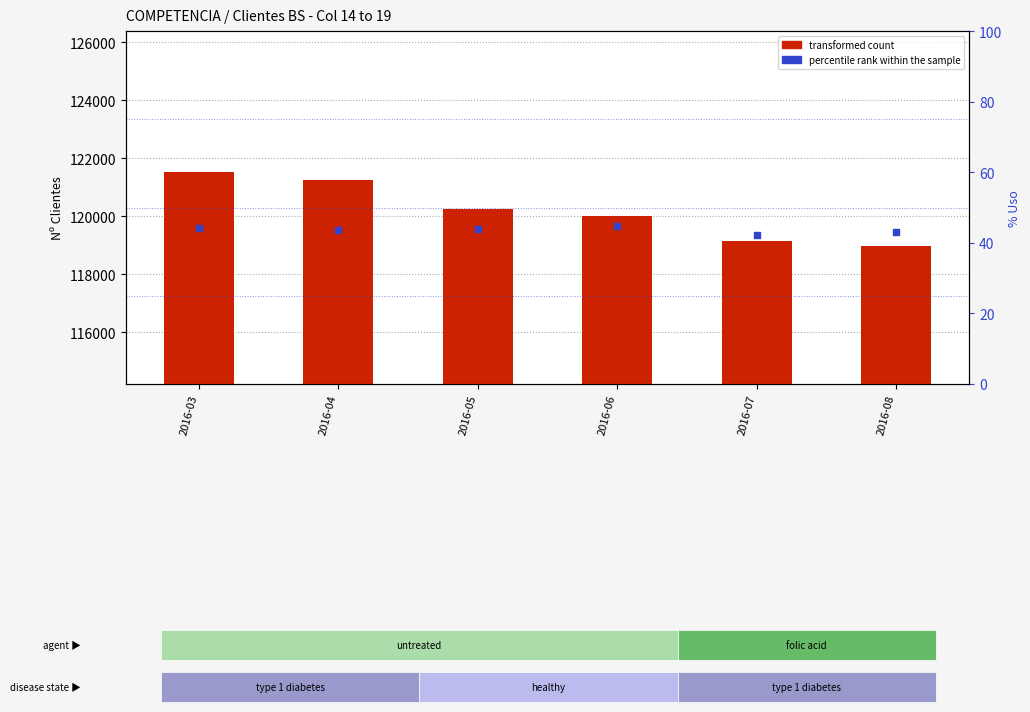

What are all the series names shown in the legend?

transformed count, percentile rank within the sample